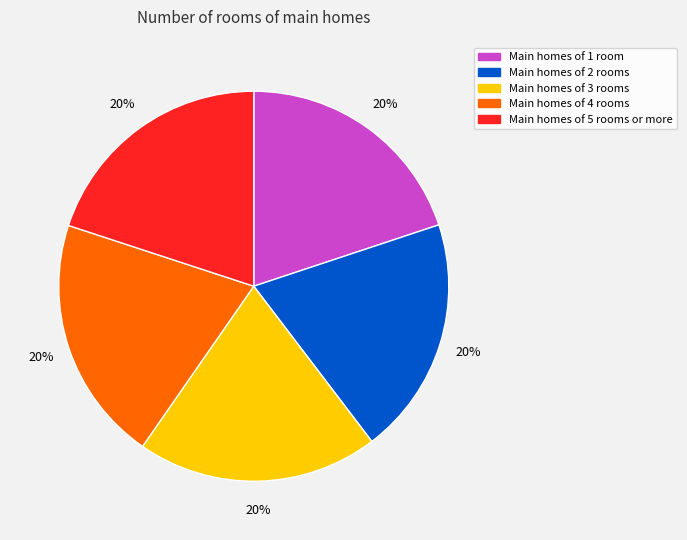

To the nearest percent, what is the average slice percentage?

20%